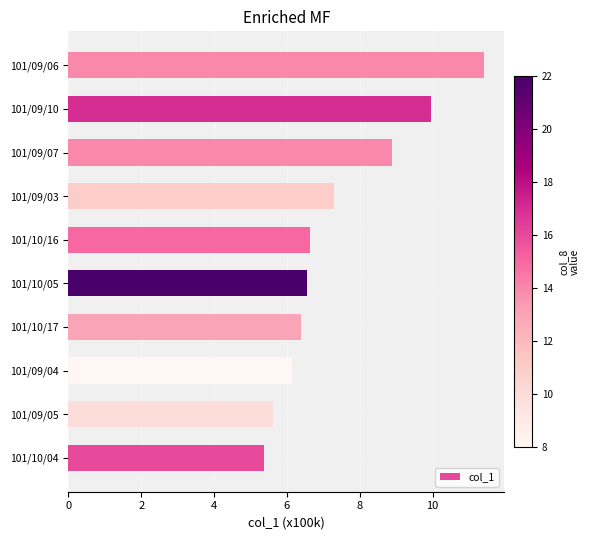

The value at 101/09/04 is 6.1. True or false?

True